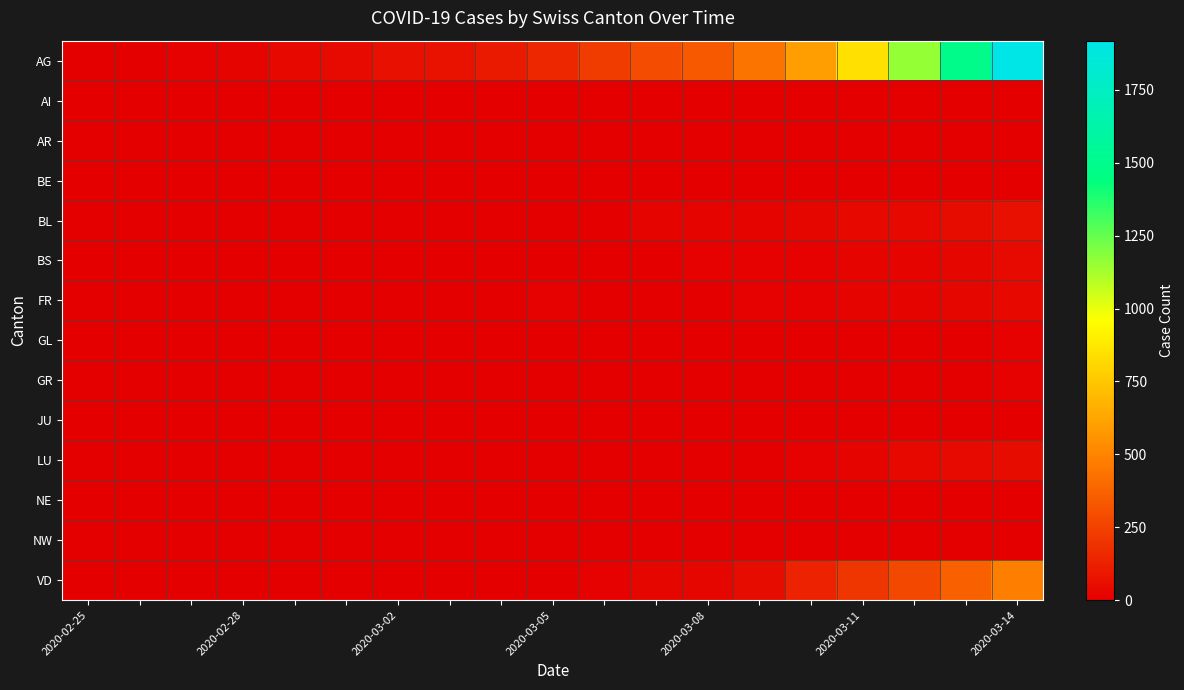

How many categories are shown in the chart?

19